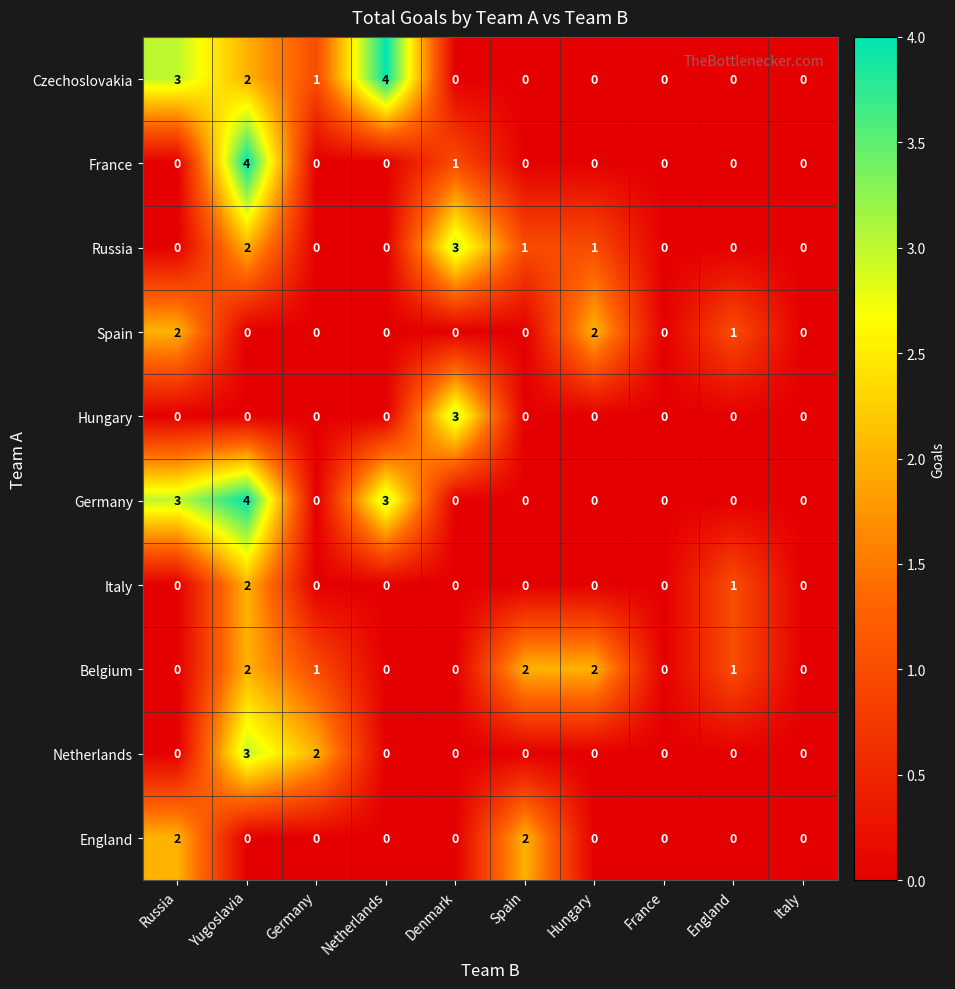

Count the France values in the range 0 to 1.

9